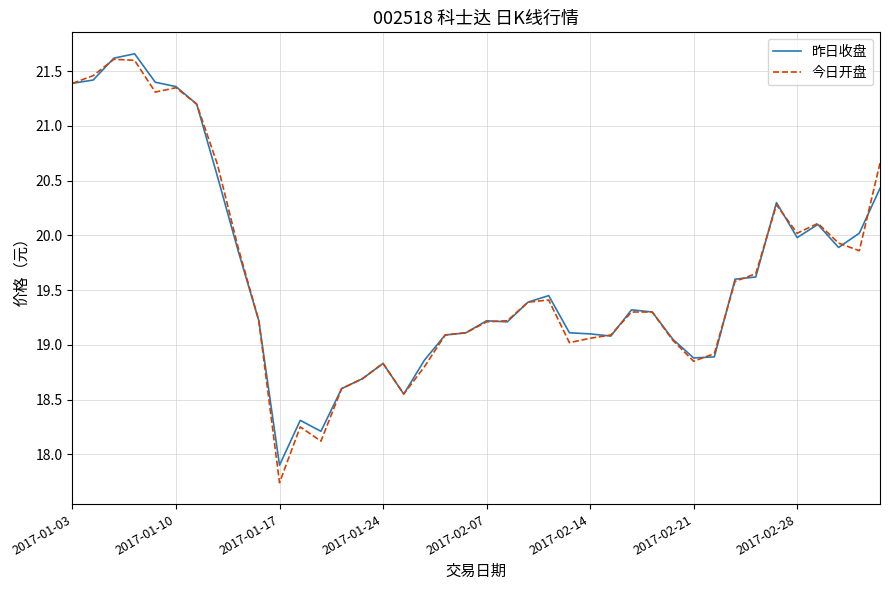

What is the lowest value of the 昨日收盘 series?

17.9